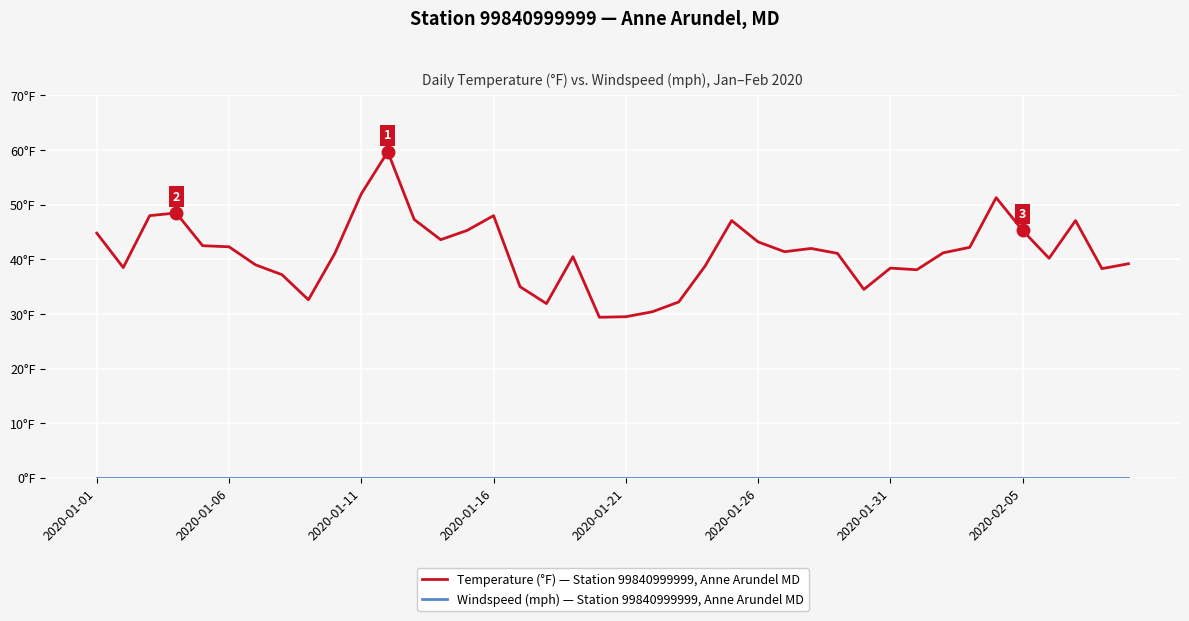

Is this an area chart (filled region under the line)?

No